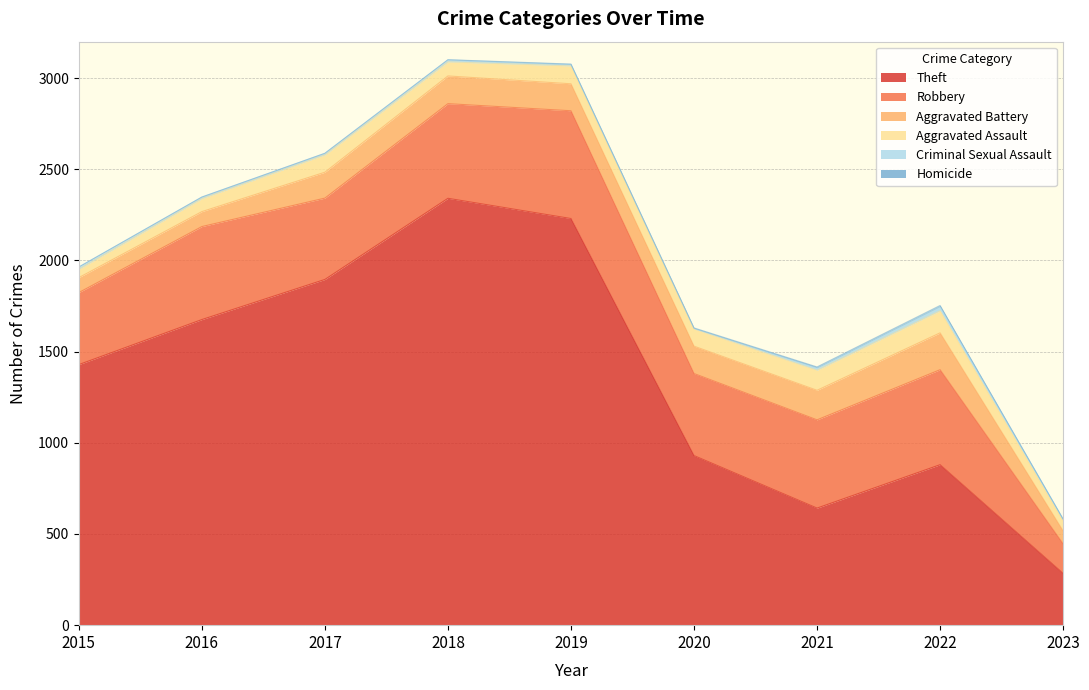

Which has a higher value, 2015 or 2022?

2015